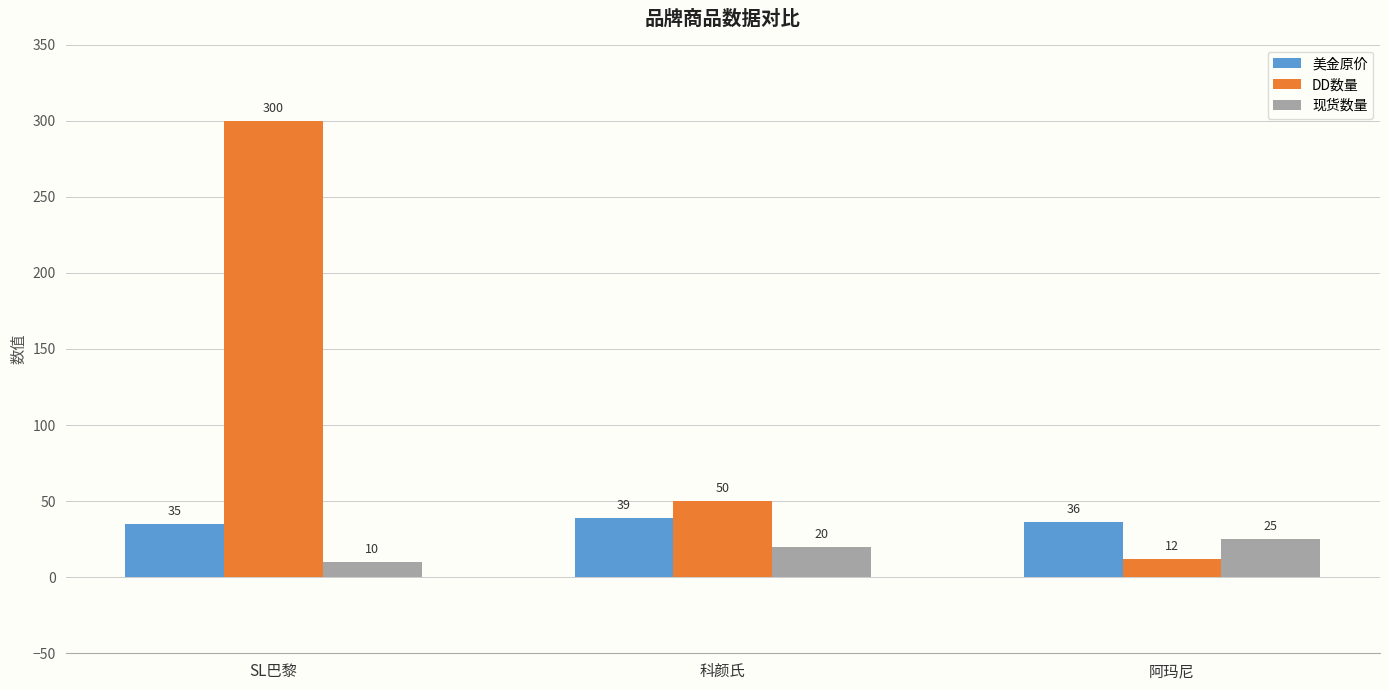

Where is 美金原价 nearest to the value 37?

阿玛尼